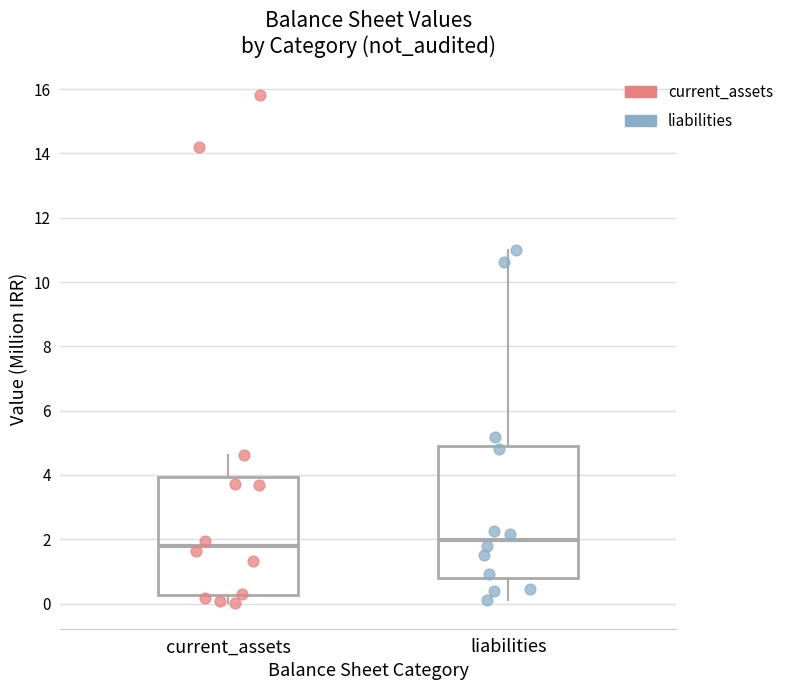

Reading left to right, read every box against the y-axis: the position of its median line, the range the box covers, and the ends of its whiskers. The values are not printed on the chart, so give them approximately, as read against the axis.

current_assets: median 1.8, box 0.2 to 4.0, whiskers 0.0 to 4.6
liabilities: median 2.0, box 0.8 to 4.8, whiskers 0.2 to 11.0